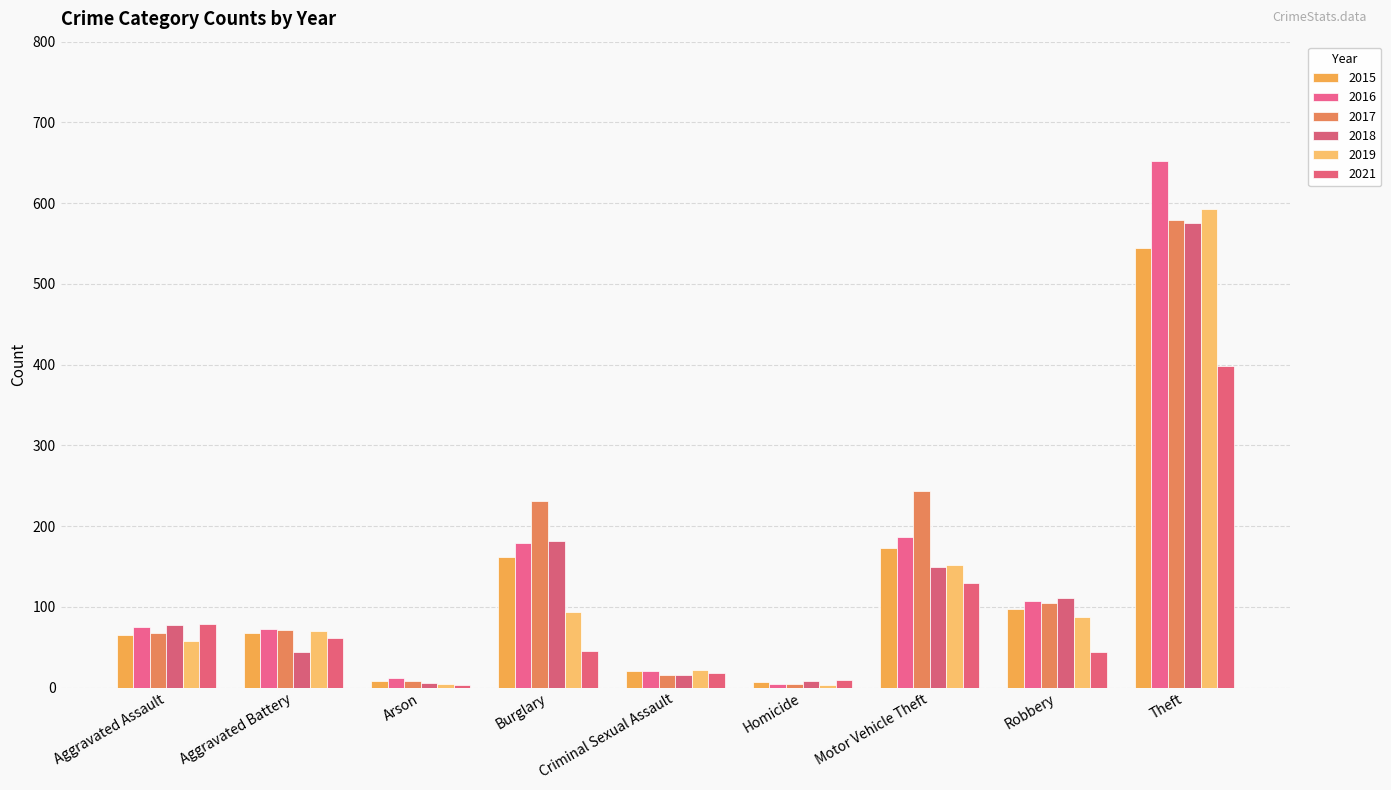

At how many categories does at least one series exceed 455?

1